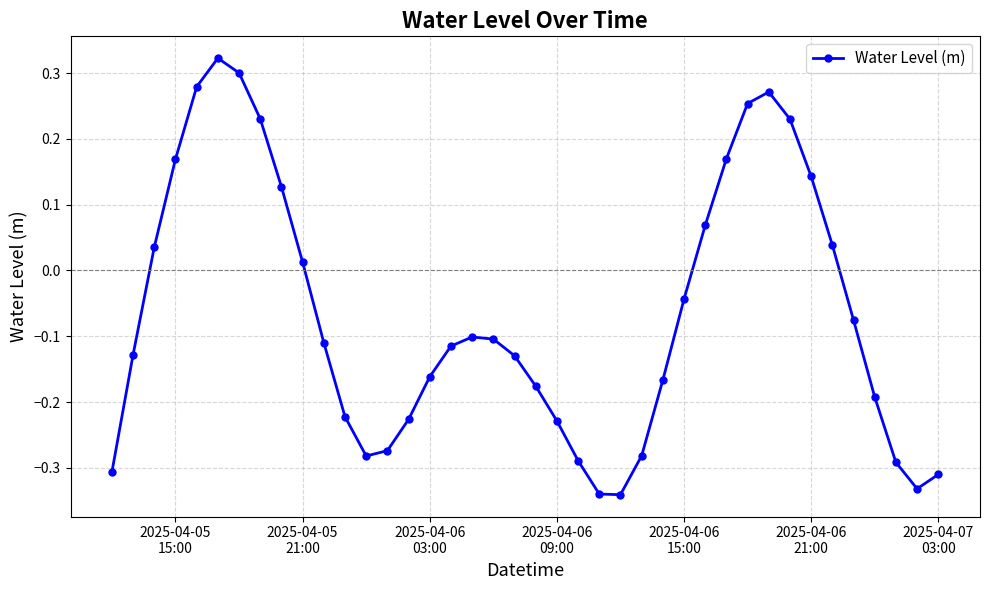

What is the difference between the maximum and second lowest values?

0.7